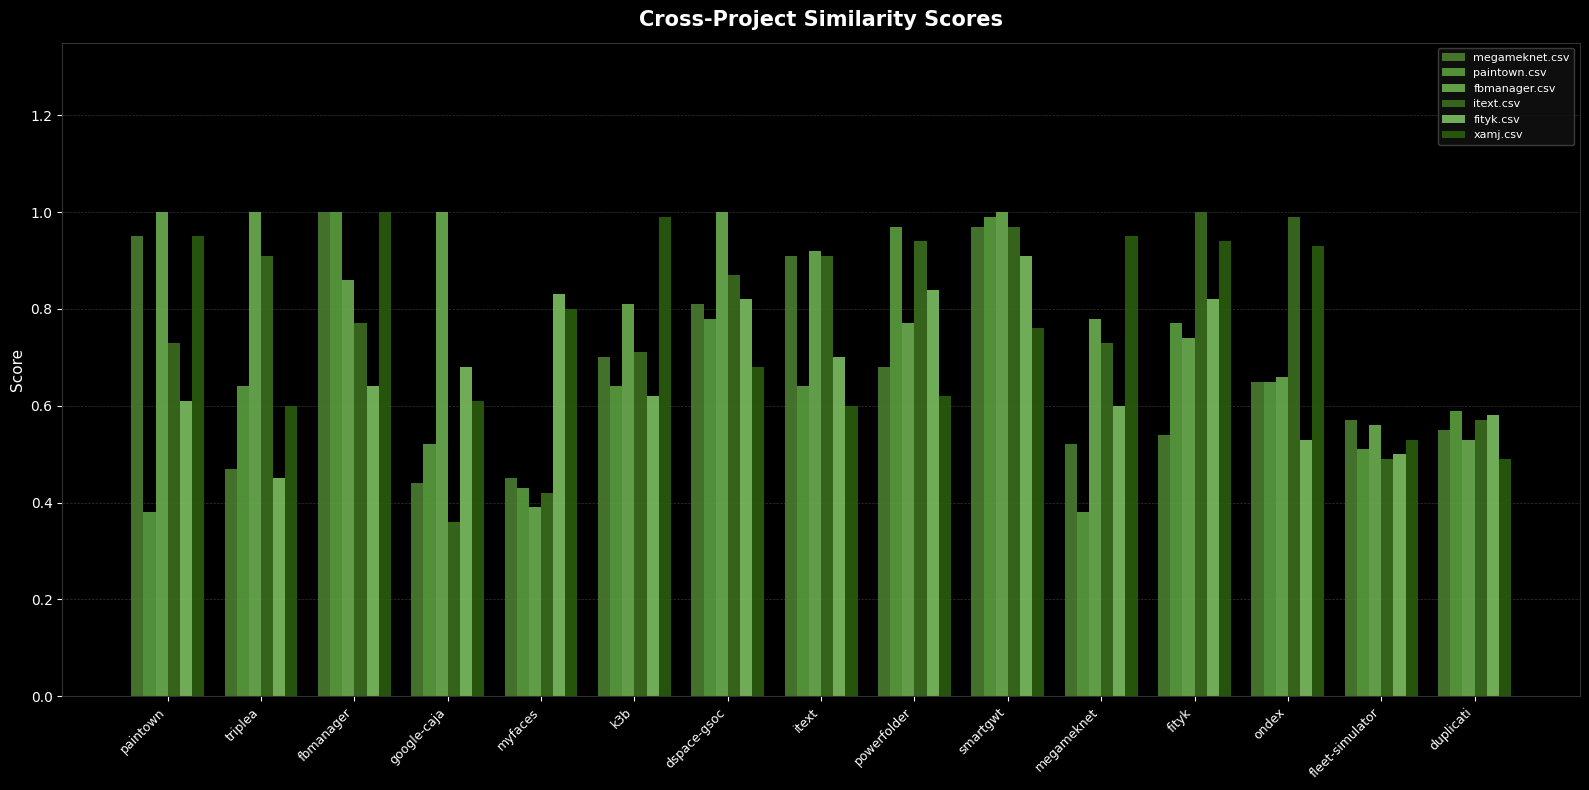

What is the sum of all fbmanager.csv values?

12.0